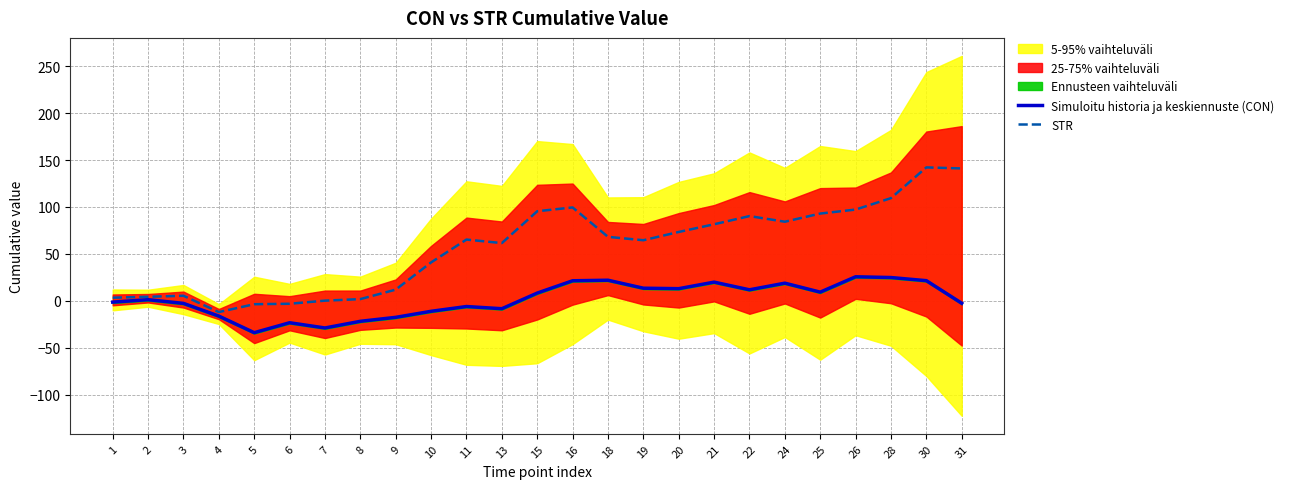

The Simuloitu historia ja keskiennuste (CON) series shows 8.3 at 15. True or false?

True